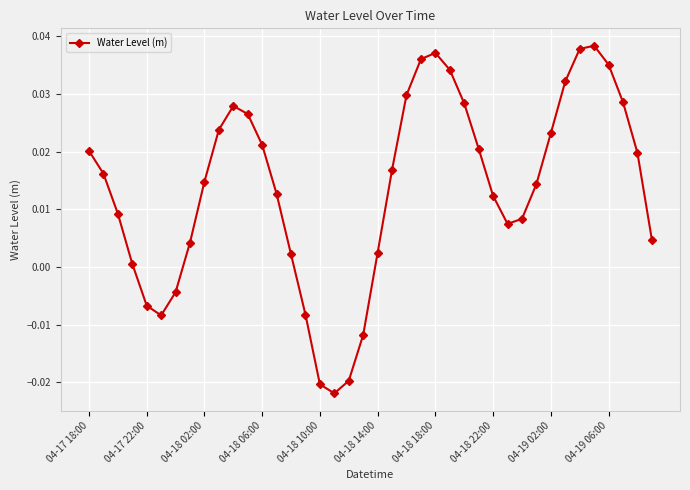

True or false: there are more than 0 points higher than both neighbors.

True